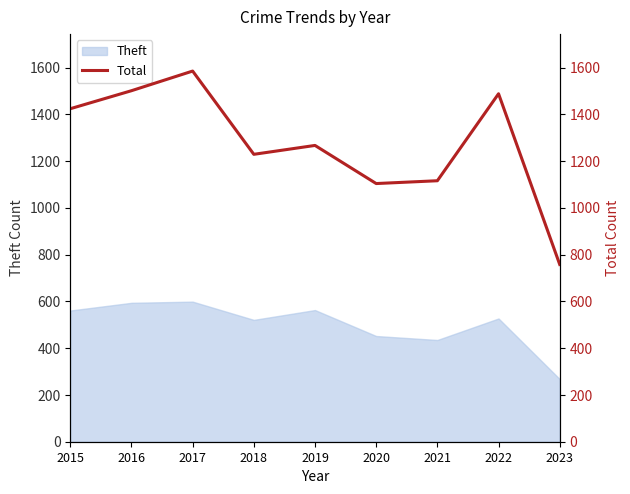

The value at 2019 is 1267. True or false?

True